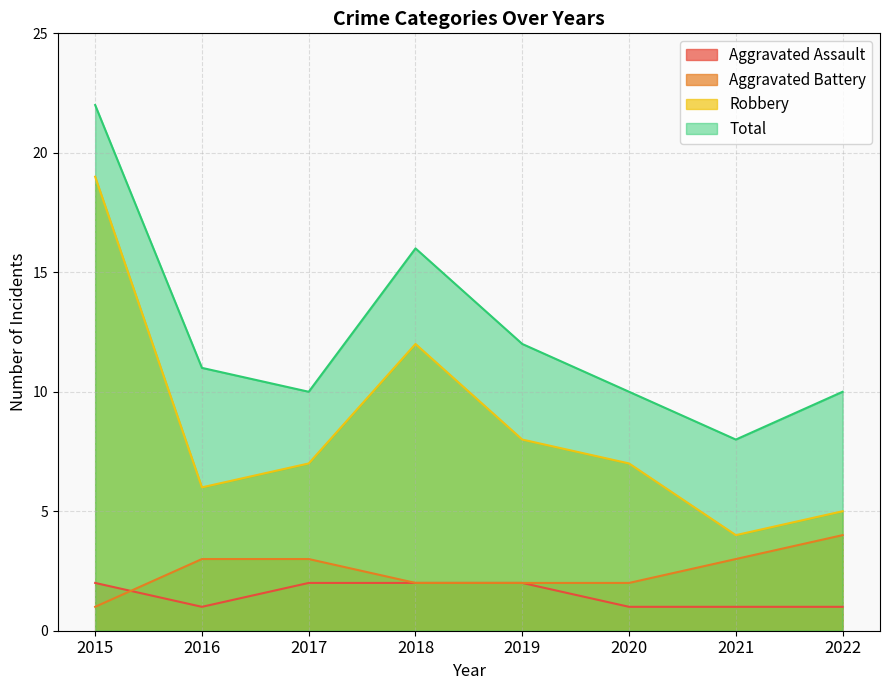

At which category is the sum across all series the highest?

2015